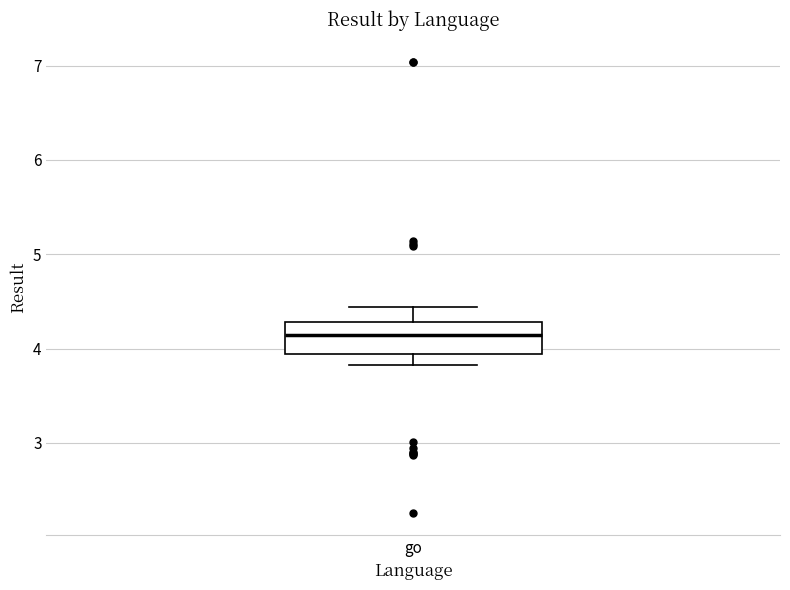

Transcribe this box plot: give where the median line is, the range the box spans, and where the two whiskers end, as read against the y-axis. The values are not printed on the chart, so give them approximately, as read against the axis.

median 4.1, box 3.9 to 4.3, whiskers 3.8 to 4.4